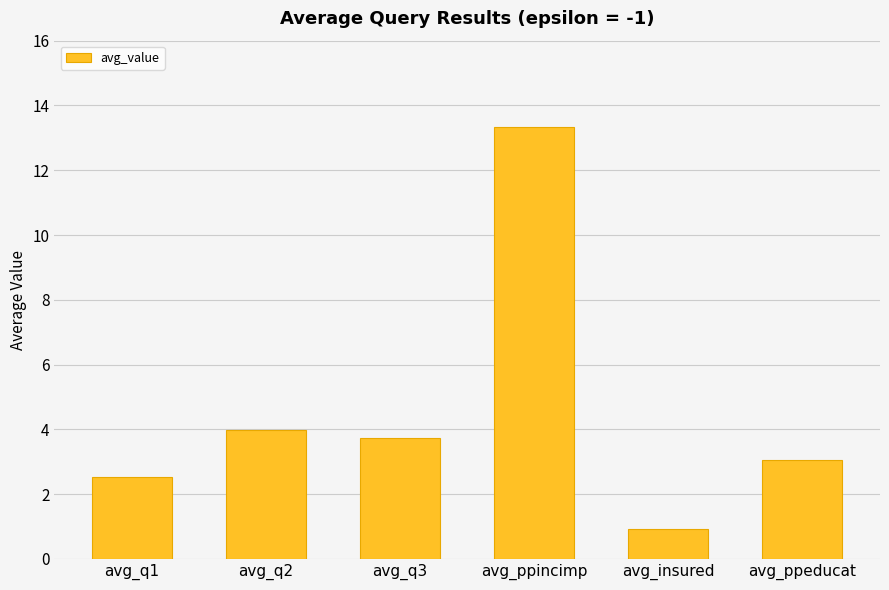

What position from the right is avg_insured?

2